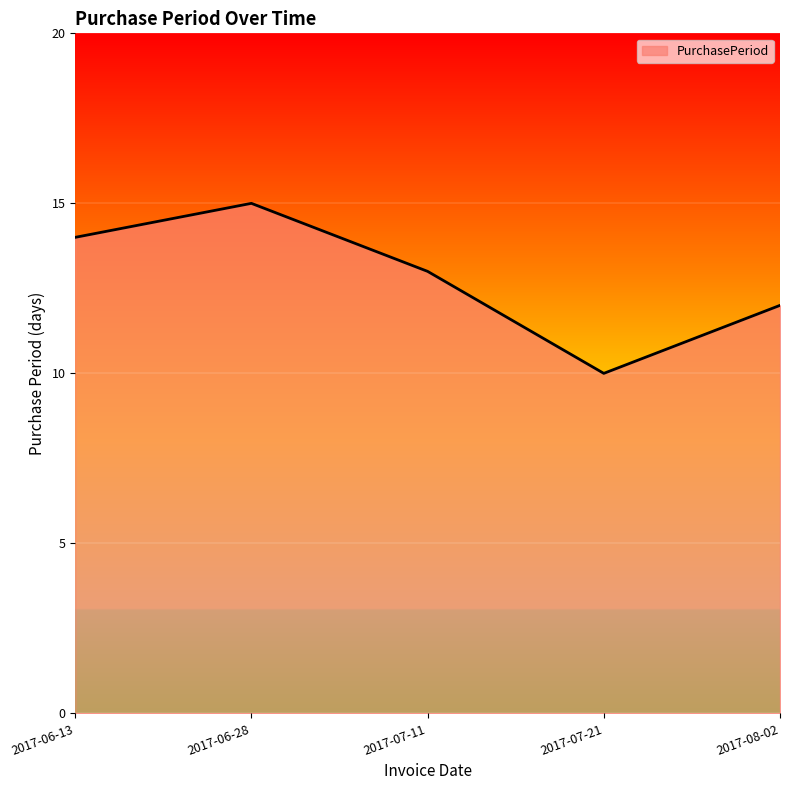

How many lines are shown in the chart?

1